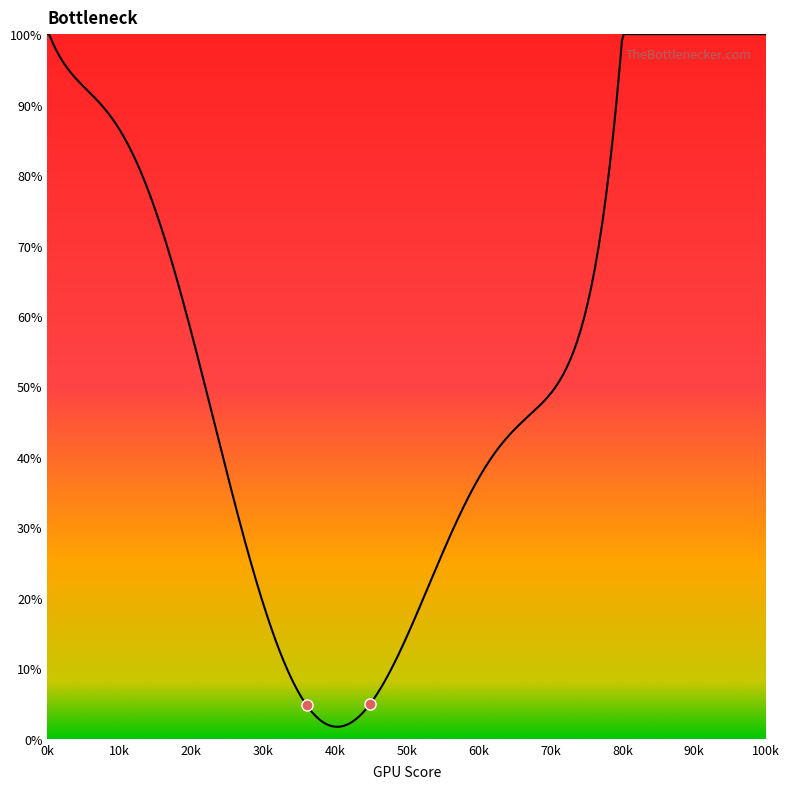

How many lines are shown in the chart?

1